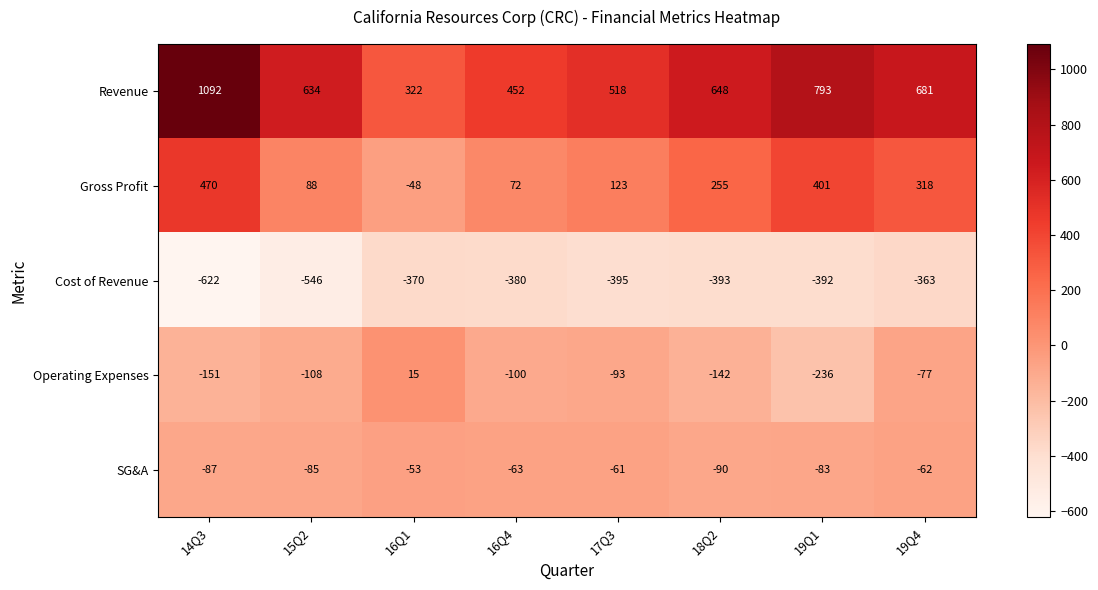

What is the difference between the highest and lowest values at 15Q2?

1180